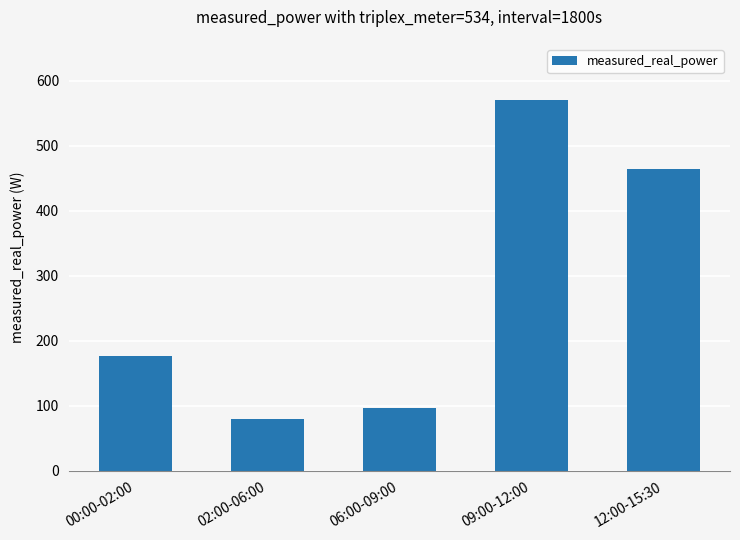

Which category has the lowest value across all series?

02:00-06:00